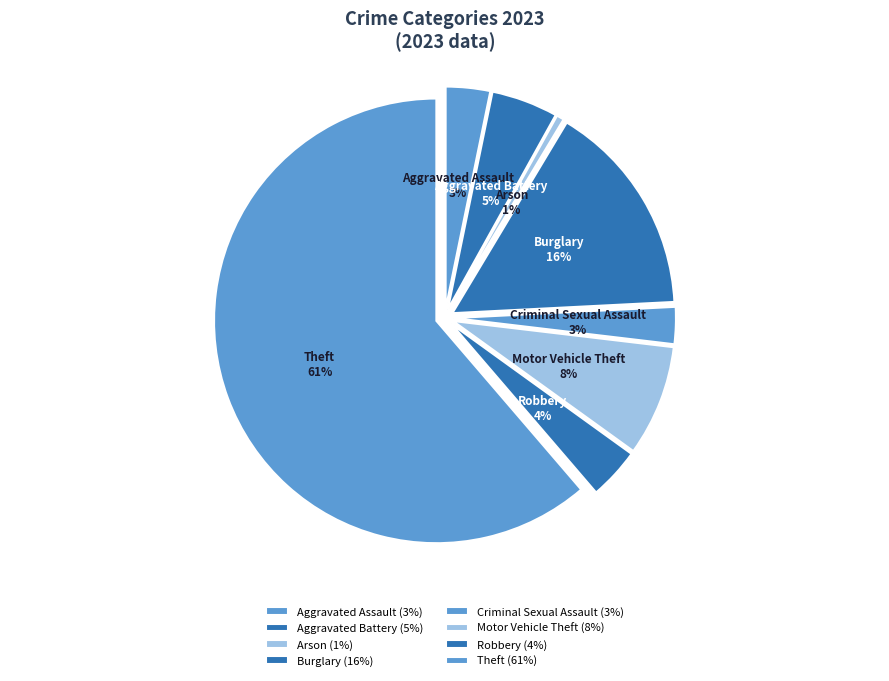

Which slice is the largest?

Theft